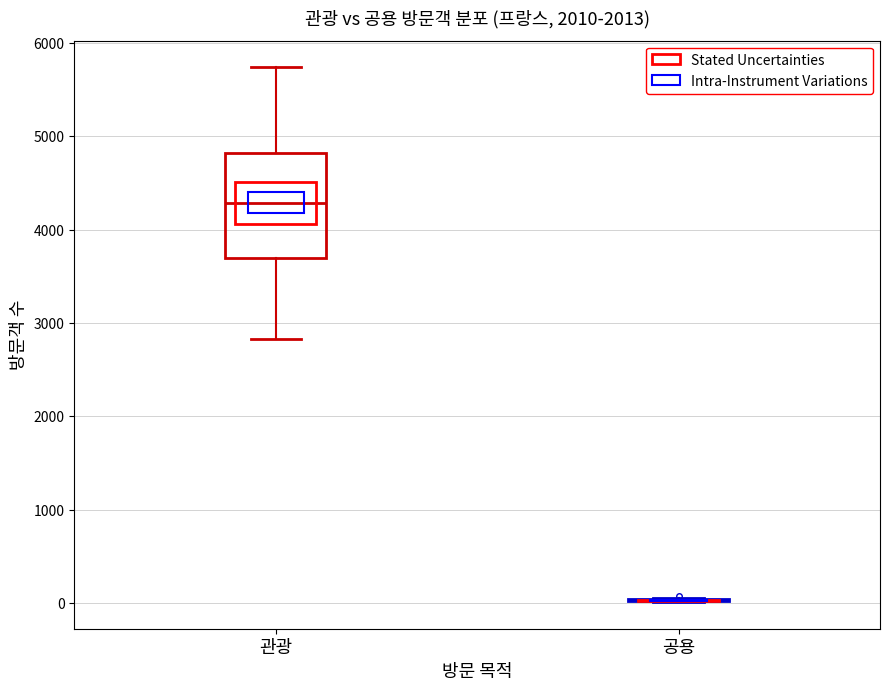

Reading left to right, read every box against the y-axis: the position of its median line, the range the box covers, and the ends of its whiskers. The values are not printed on the chart, so give them approximately, as read against the axis.

관광: median 4300, box 3700 to 4800, whiskers 2800 to 5700
공용: box collapsed to a line at 0, whiskers 0 to 100